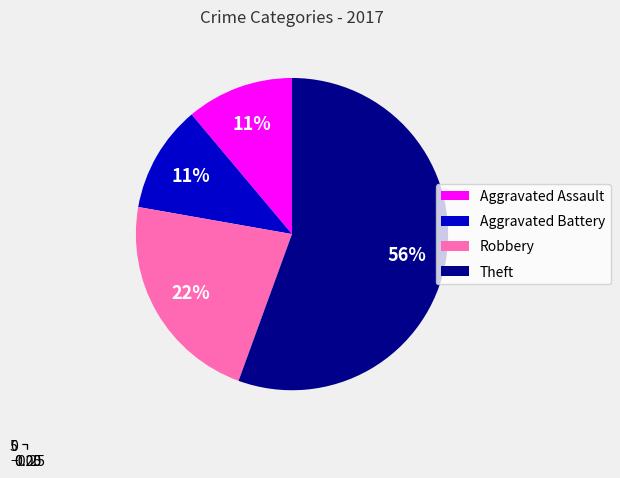

To the nearest percent, what portion does Robbery represent?

22%